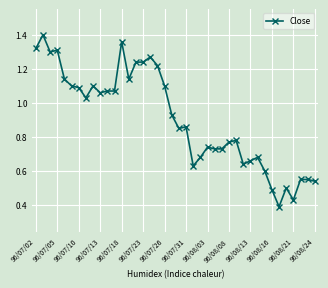

What is the sum of all values?

36.3